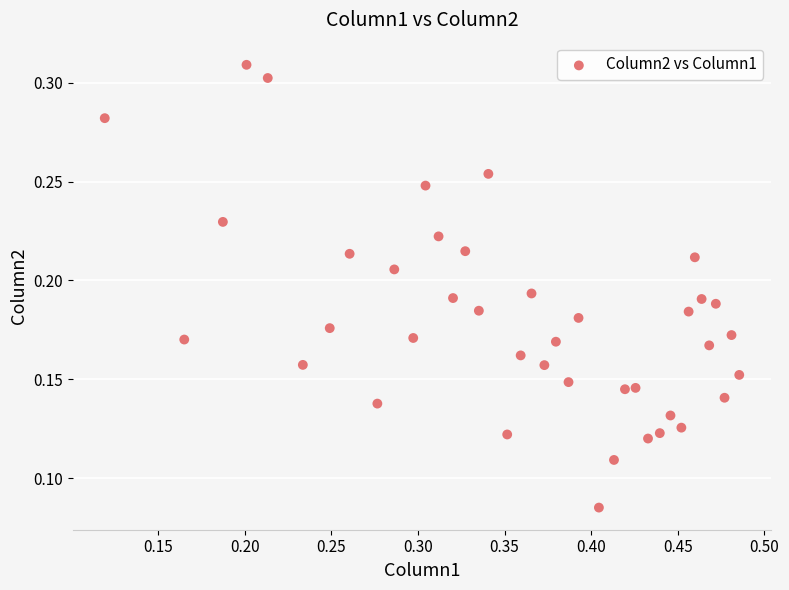

What is the range of X values (max minus min)?

0.4